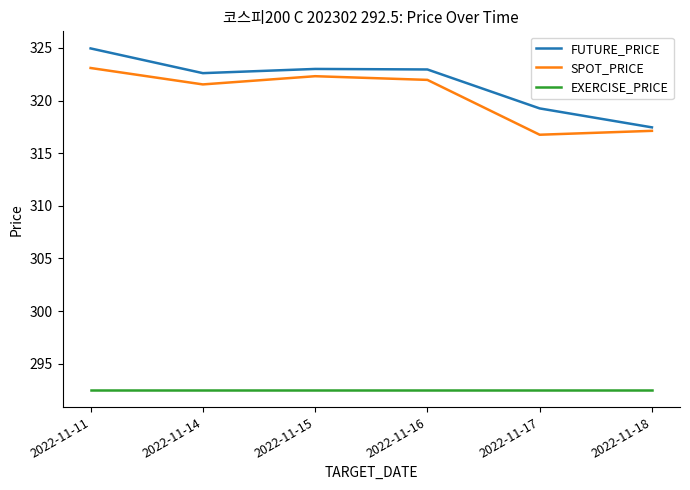

Which series changed the most between 2022-11-14 and 2022-11-18?

FUTURE_PRICE